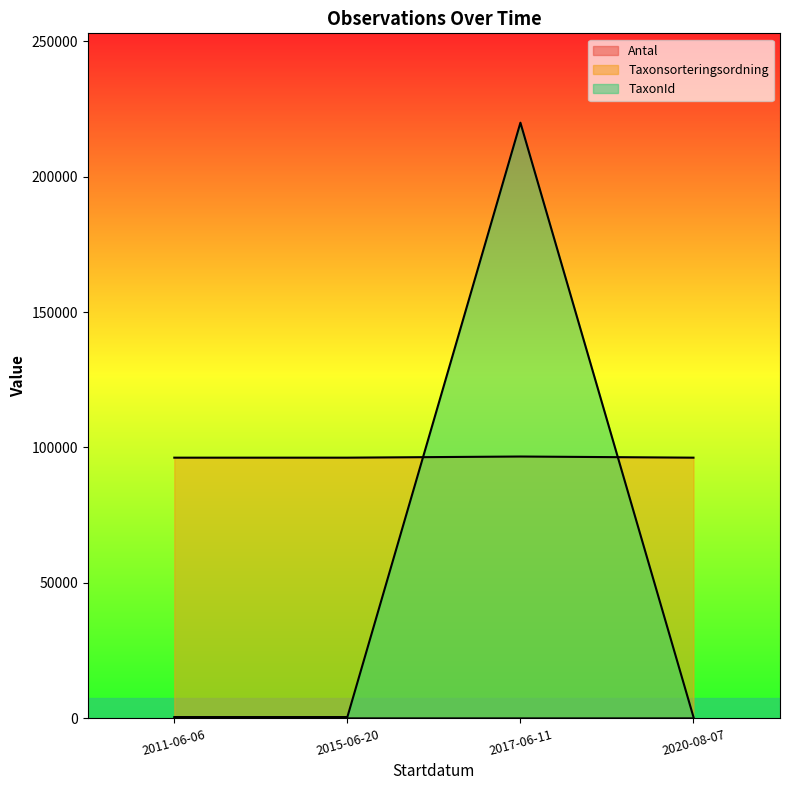

At which category is the sum across all series the highest?

2017-06-11